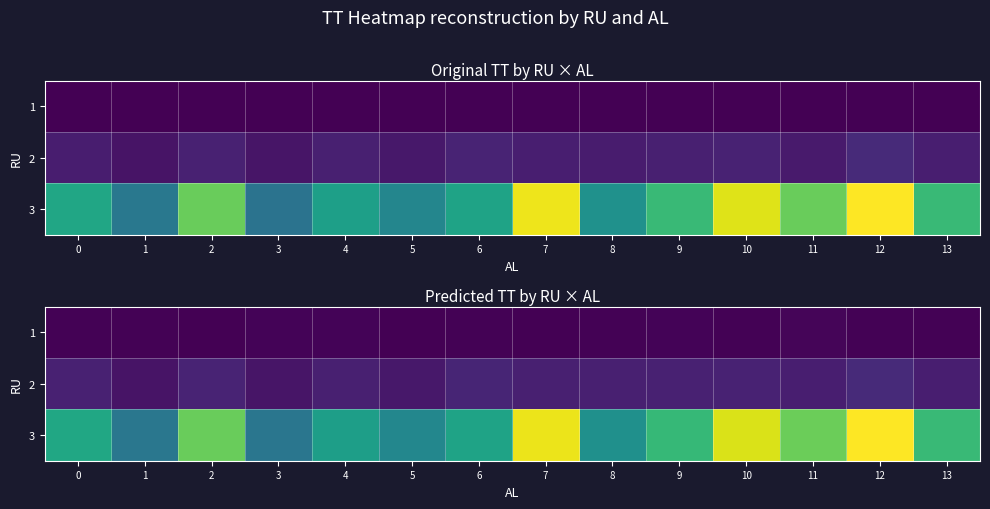

Which category has the lowest value in the 3 series?

3